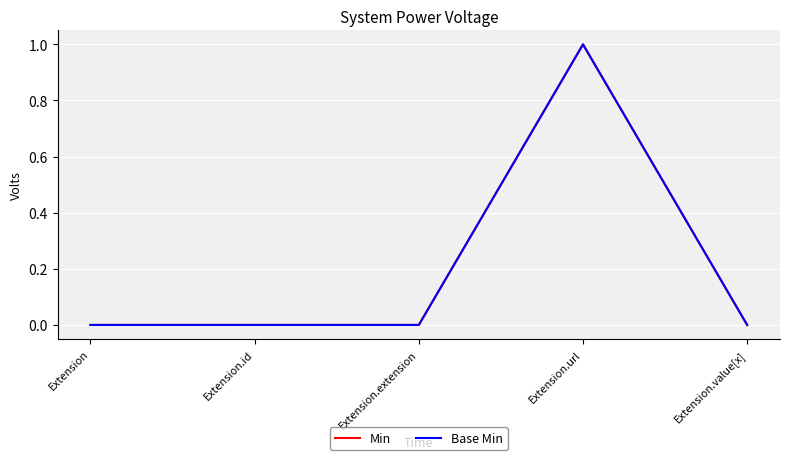

True or false: Base Min and Min cross at least once.

False